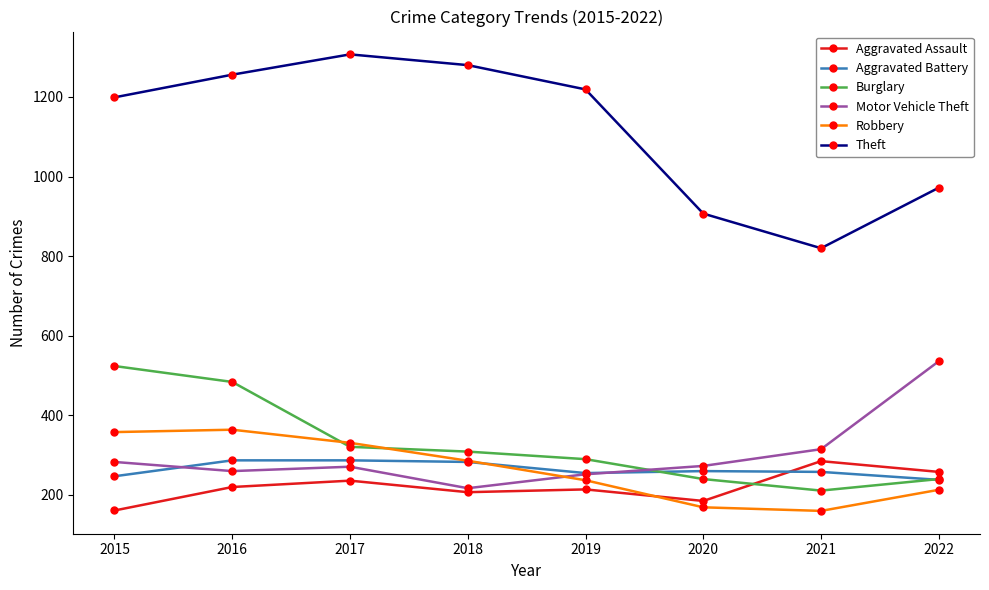

What are all the series names shown in the legend?

Aggravated Assault, Aggravated Battery, Burglary, Motor Vehicle Theft, Robbery, Theft